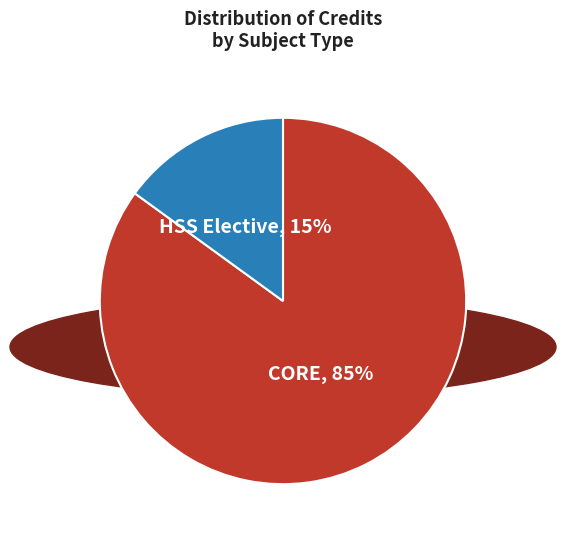

Is the sum of HSS Elective and CORE greater than half?

Yes